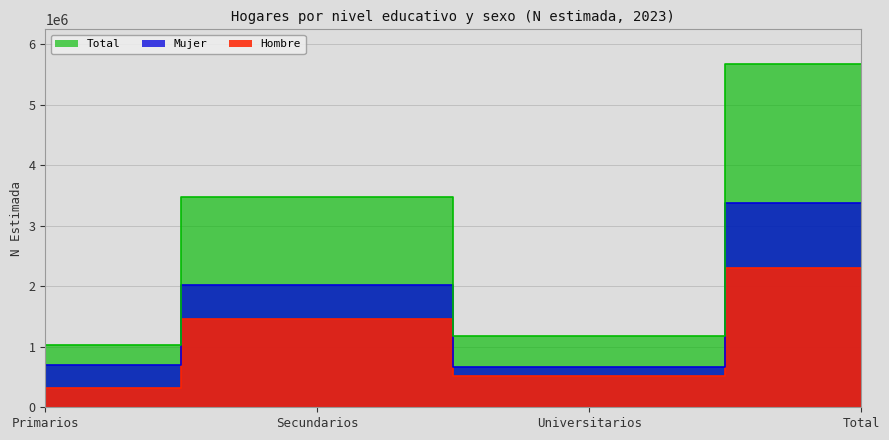

How many interior local valleys does the Total series have?

1